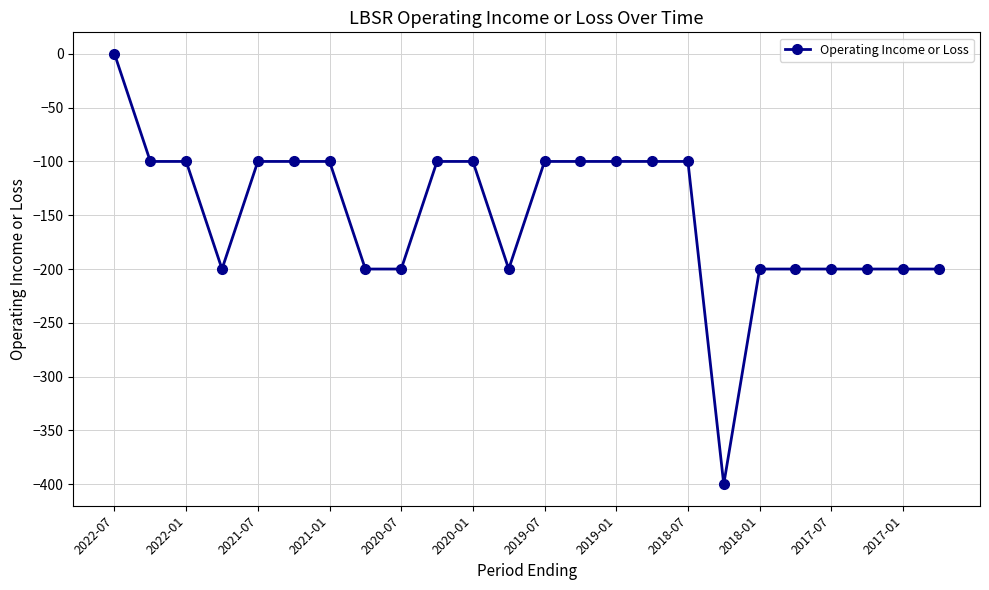

What is the sum of all values?

-3600